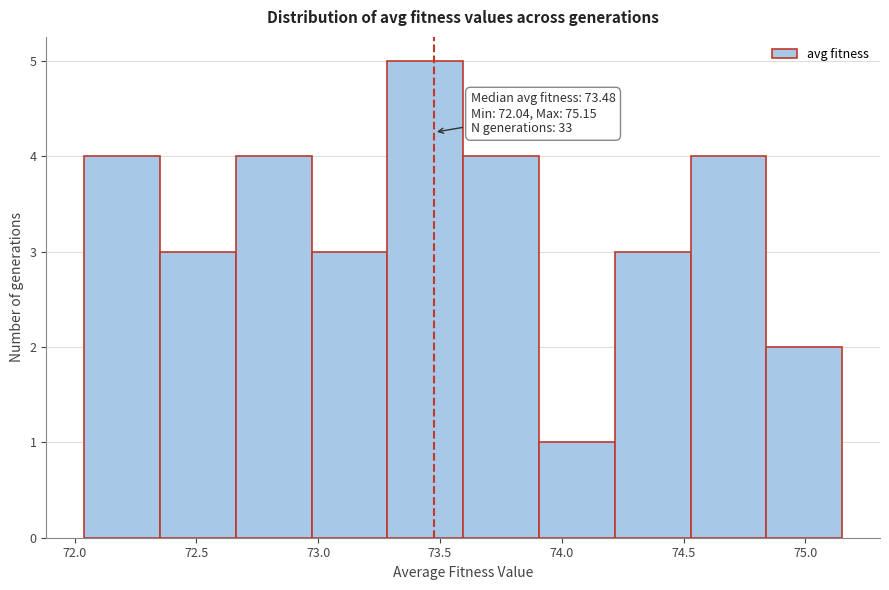

Over which range of the x-axis is the bar tallest?

73.30 to 73.60